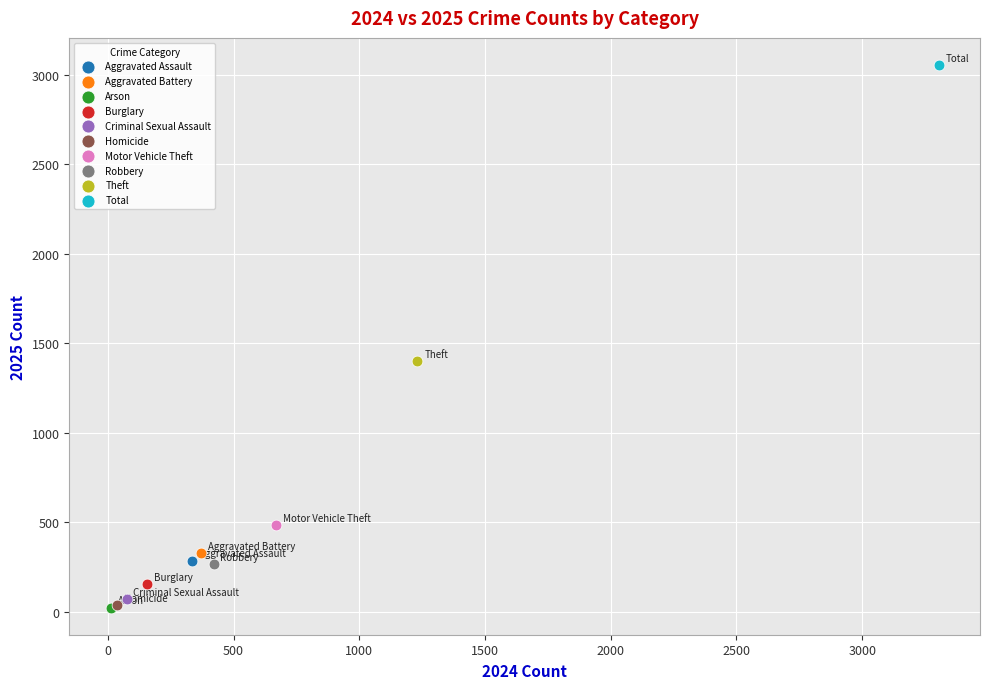

What are all the series names shown in the legend?

Aggravated Assault, Aggravated Battery, Arson, Burglary, Criminal Sexual Assault, Homicide, Motor Vehicle Theft, Robbery, Theft, Total